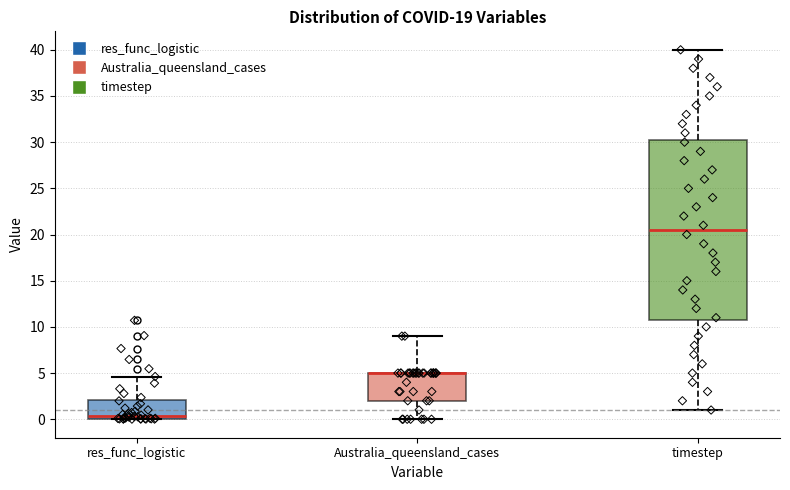

Reading left to right, read every box against the y-axis: the position of its median line, the range the box covers, and the ends of its whiskers. The values are not printed on the chart, so give them approximately, as read against the axis.

res_func_logistic: median 0.5, box 0.0 to 2.0, whiskers 0.0 to 4.5
Australia_queensland_cases: median 5.0 (drawn on the box's upper edge), box 2.0 to 5.0, whiskers 0.0 to 9.0
timestep: median 20.5, box 11.0 to 30.5, whiskers 1.0 to 40.0